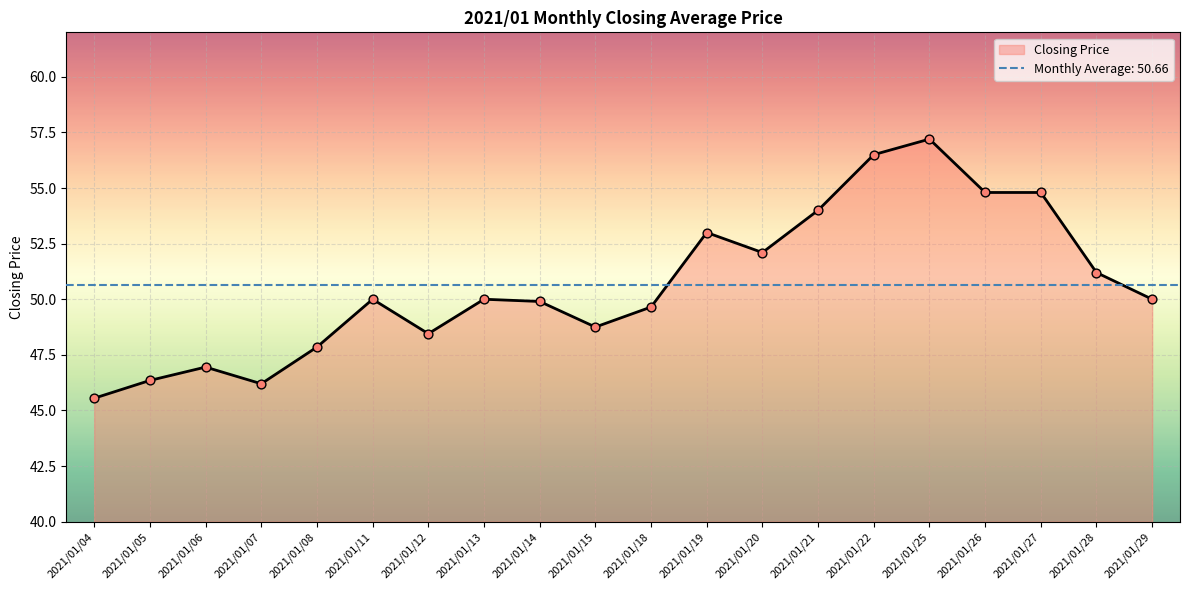

What is the change in value from 2021/01/21 to 2021/01/29?

-4.0